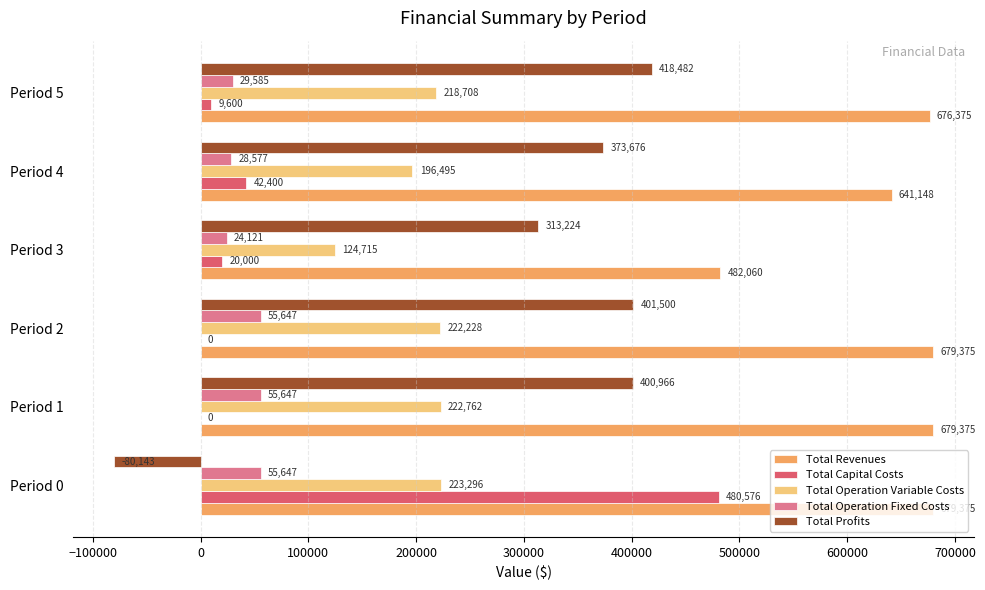

Which series changed the most between Period 2 and Period 5?

Total Operation Fixed Costs